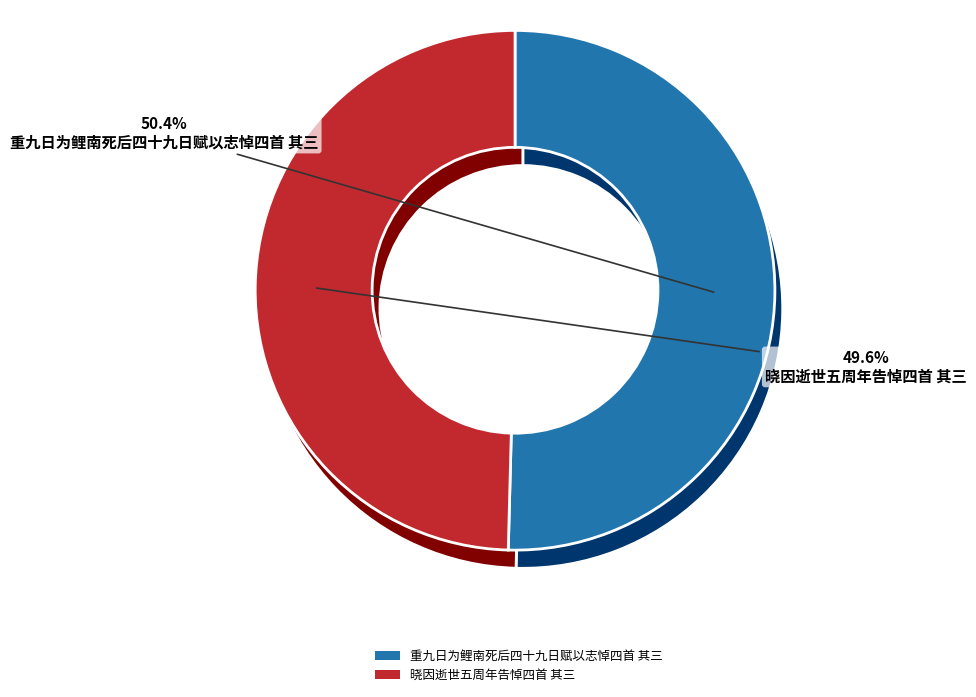

What percentage do 晓因逝世五周年告悼四首 其三 and 重九日为鲤南死后四十九日赋以志悼四首 其三 together represent?

100.0%